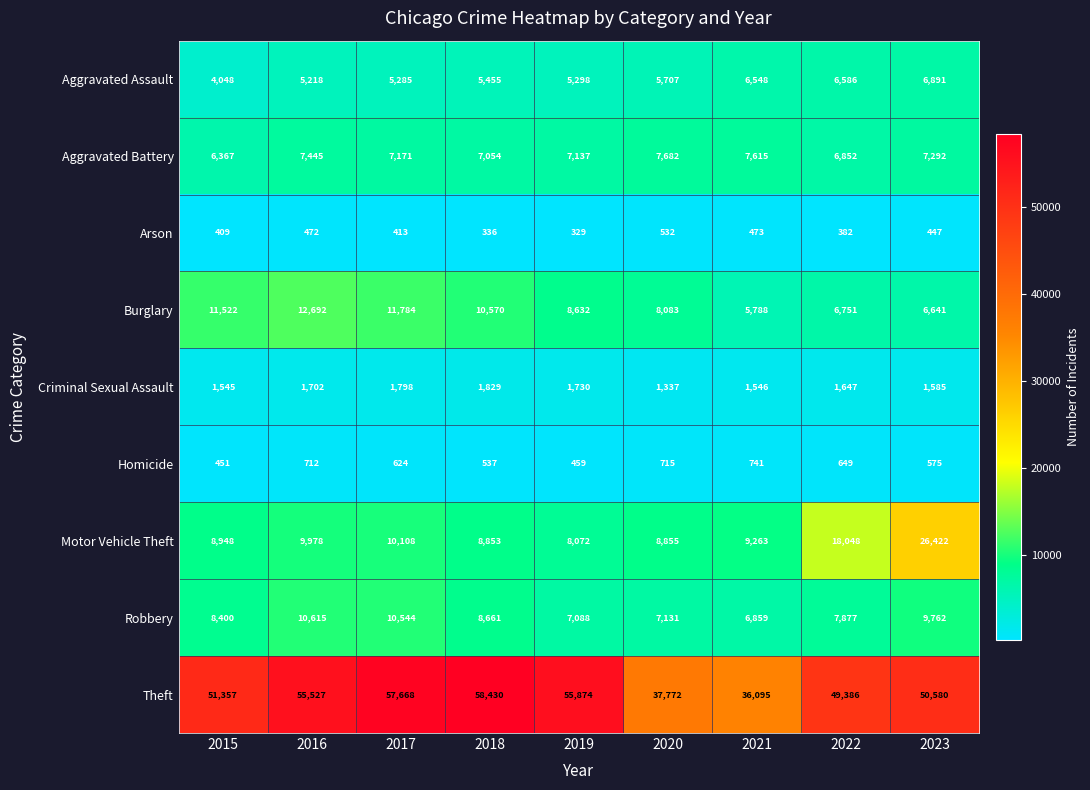

How many distinct data groups are displayed?

9